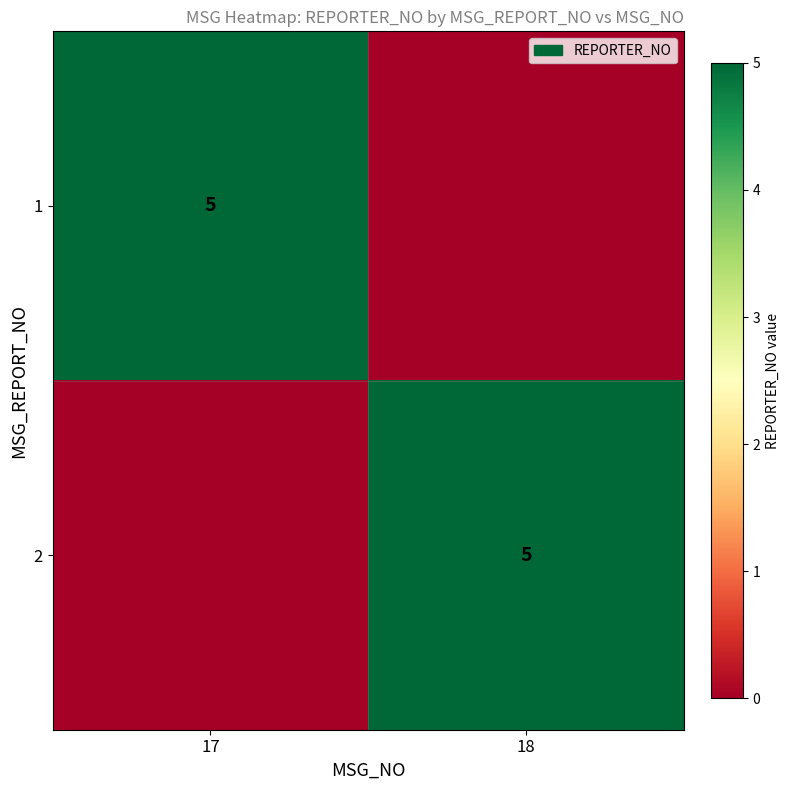

The value of 2 at 18 is 5. True or false?

True